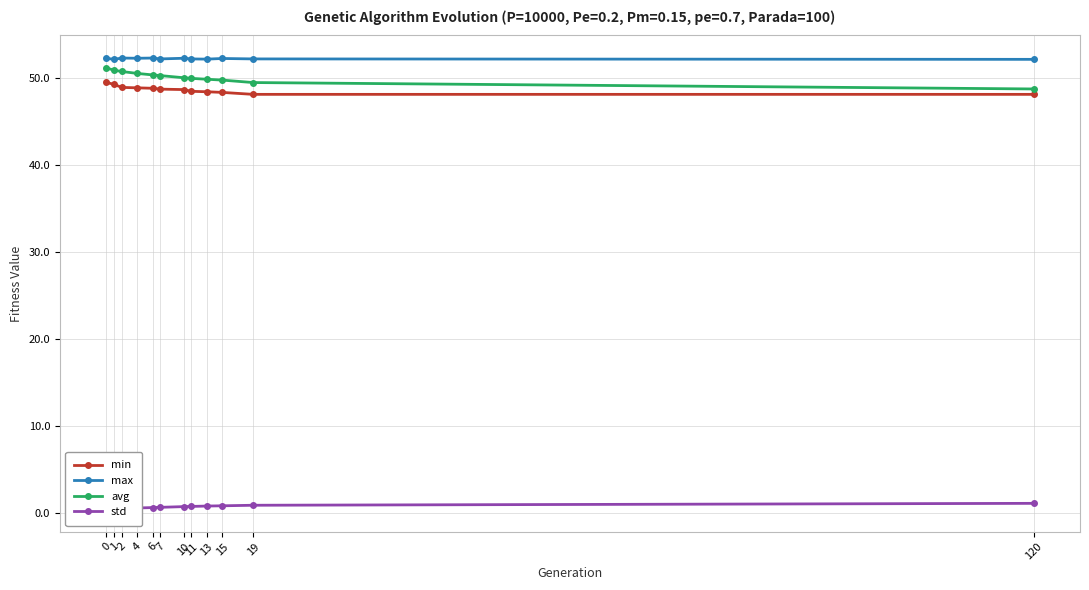

What is the difference between the maximum and minimum values in the min series?

1.4